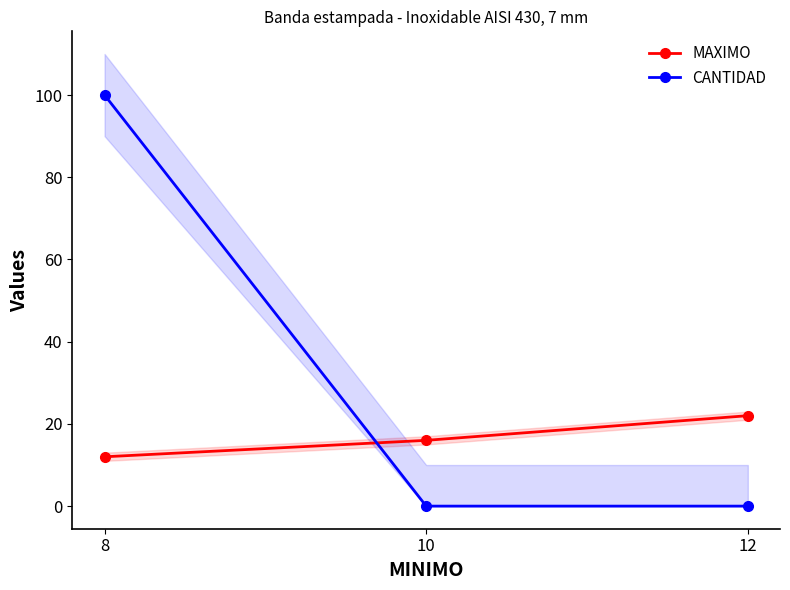

Reading right to left, transcribe all the data shown in this chart.

MAXIMO: 22	16	12
CANTIDAD: 0	0	100